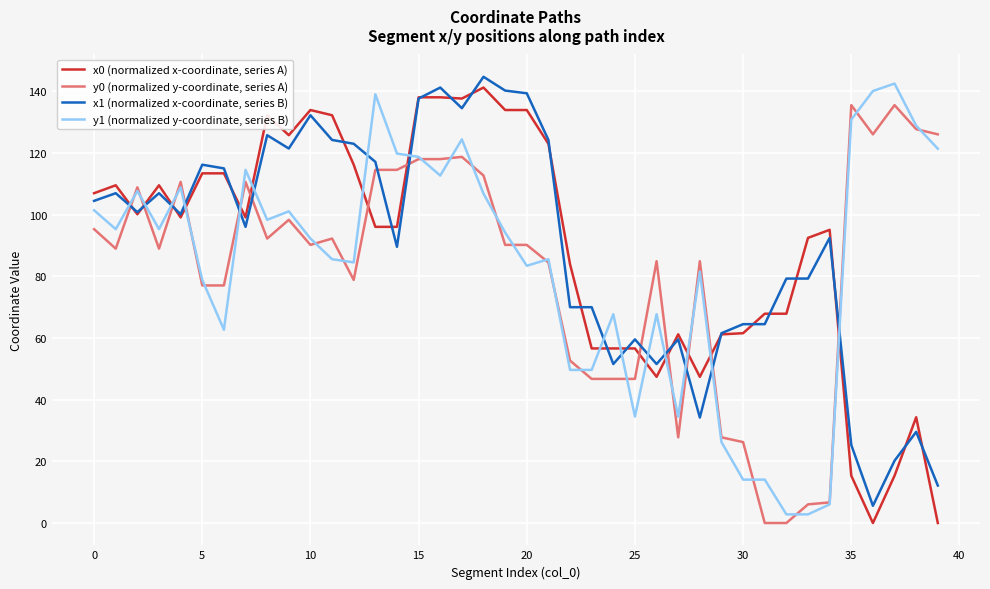

List the series in order of their peak value, highest first.

x1 (normalized x-coordinate, series B), y1 (normalized y-coordinate, series B), x0 (normalized x-coordinate, series A), y0 (normalized y-coordinate, series A)